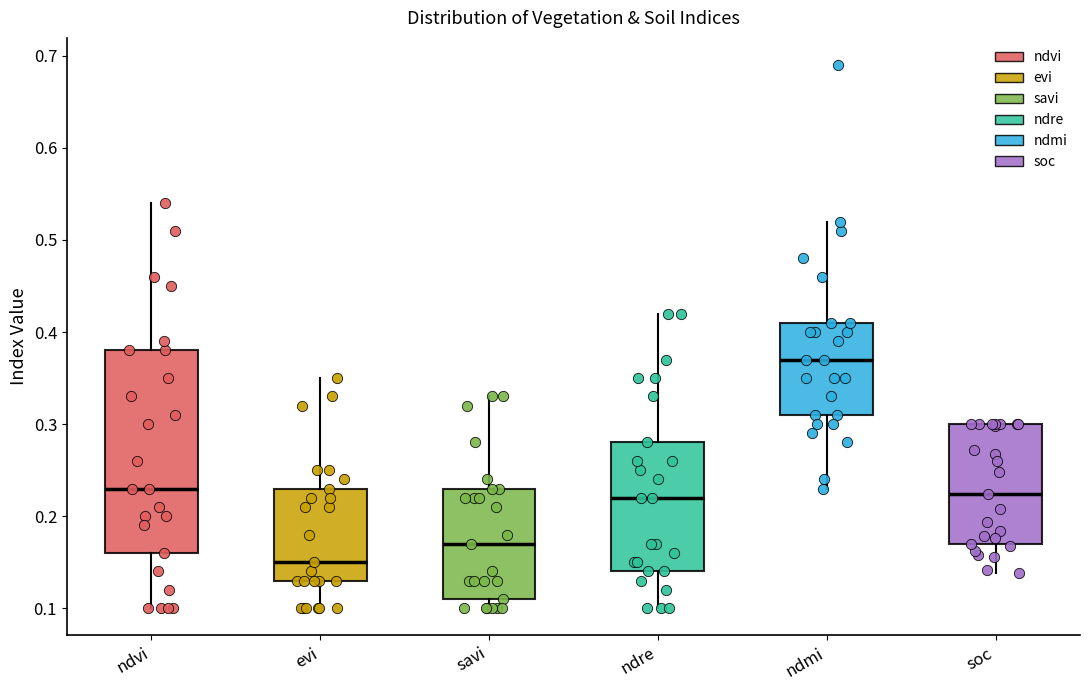

Reading left to right, read every box against the y-axis: the position of its median line, the range the box covers, and the ends of its whiskers. The values are not printed on the chart, so give them approximately, as read against the axis.

ndvi: median 0.23, box 0.16 to 0.38, whiskers 0.10 to 0.54
evi: median 0.15, box 0.13 to 0.23, whiskers 0.10 to 0.35
savi: median 0.17, box 0.11 to 0.23, whiskers 0.10 to 0.33
ndre: median 0.22, box 0.14 to 0.28, whiskers 0.10 to 0.42
ndmi: median 0.37, box 0.31 to 0.41, whiskers 0.23 to 0.52
soc: median 0.22, box 0.17 to 0.30, whiskers 0.14 to 0.30